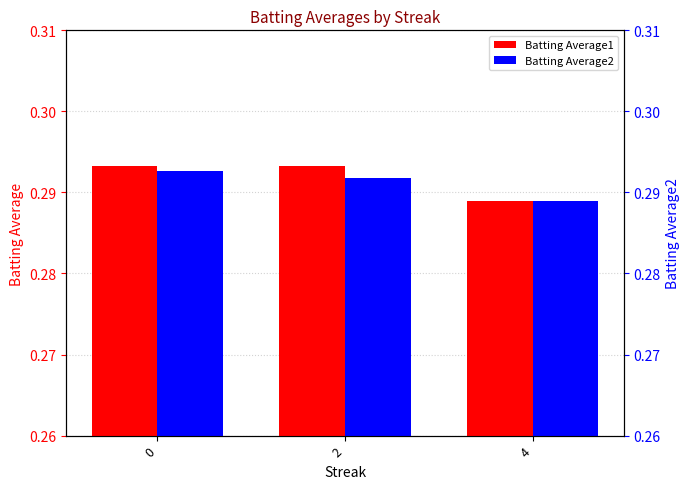

Is it true that Batting Average1 equals 0.3 at 0?

True